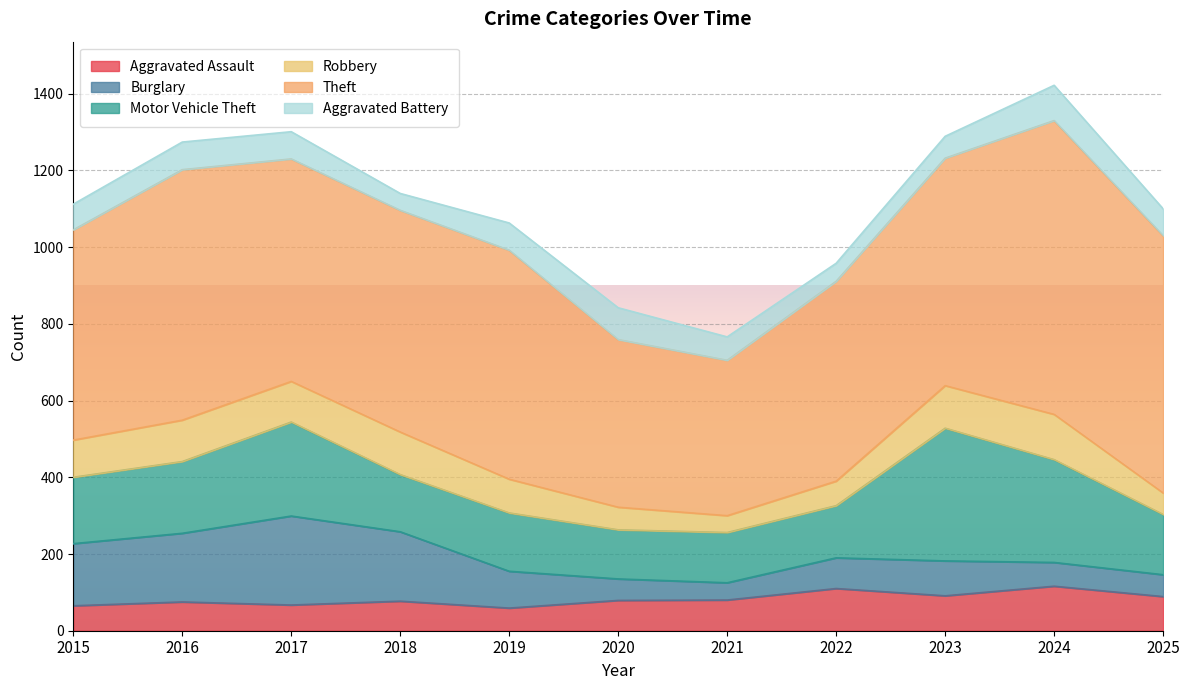

Is it true that Theft equals 580 at 2017?

True